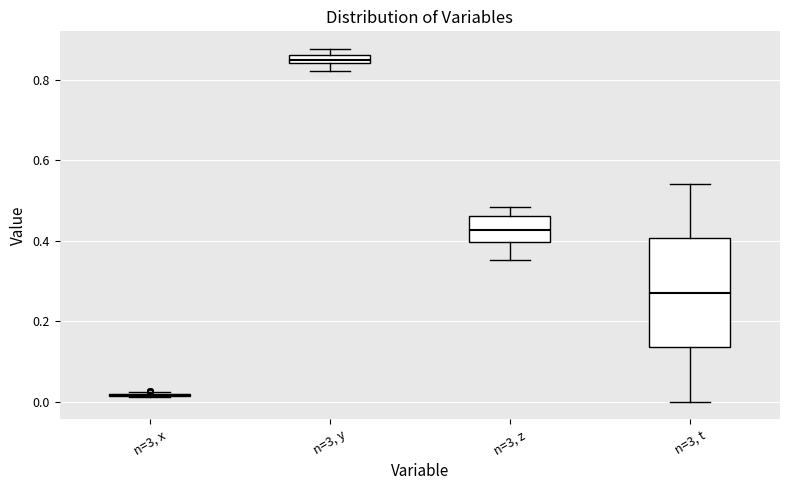

Which box is the tallest, from its lower edge to its upper edge?

n=3, t